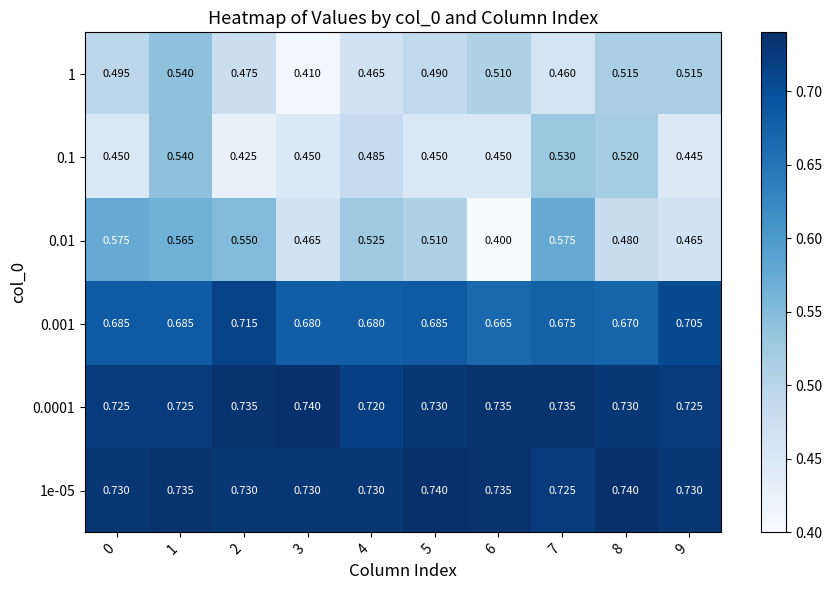

At which category is the sum across all series the highest?

1